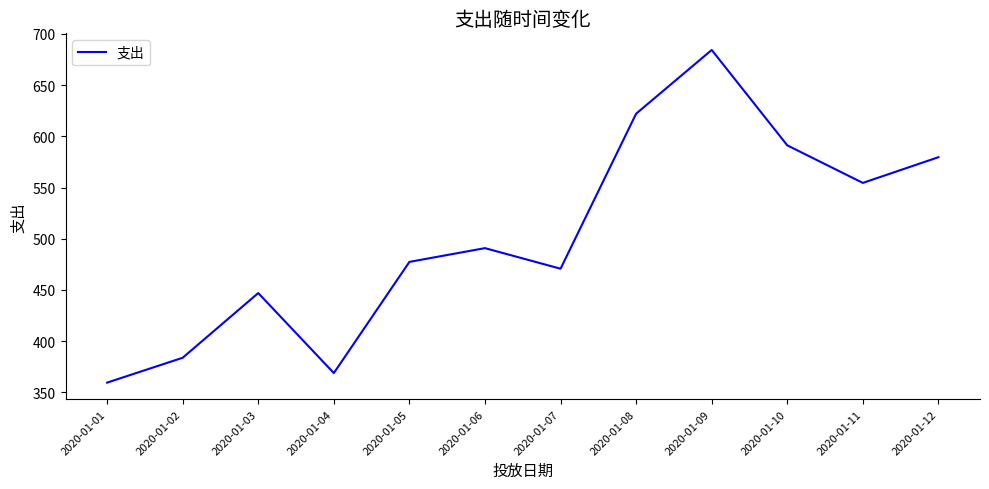

Is it true that the value at 2020-01-03 is 446.9?

True